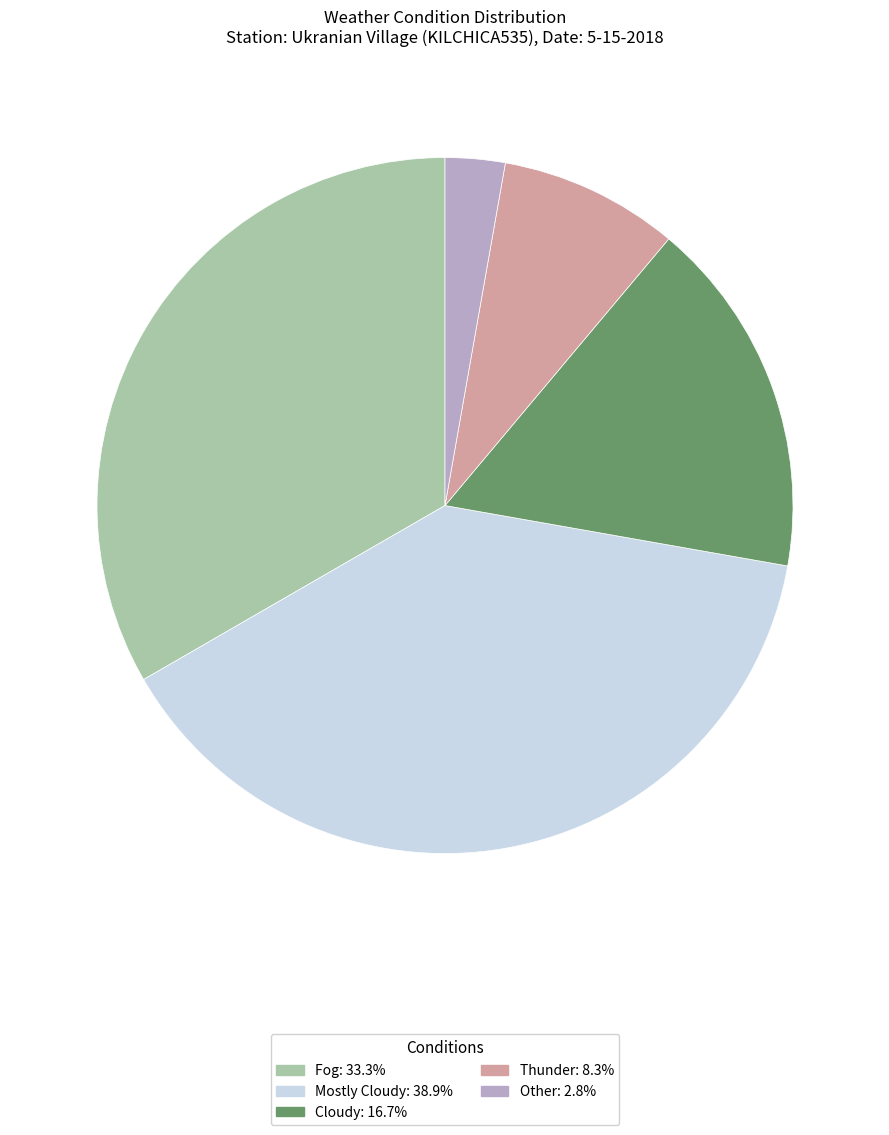

Rank the categories by value from highest to lowest.

Mostly Cloudy, Fog, Cloudy, Thunder, Other